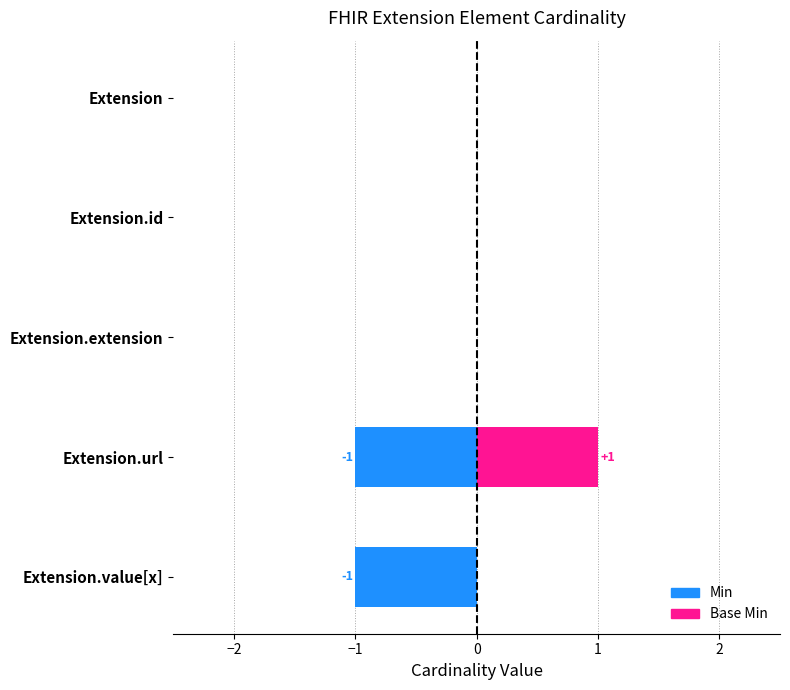

The Min series shows -1 at Extension.value[x]. True or false?

True